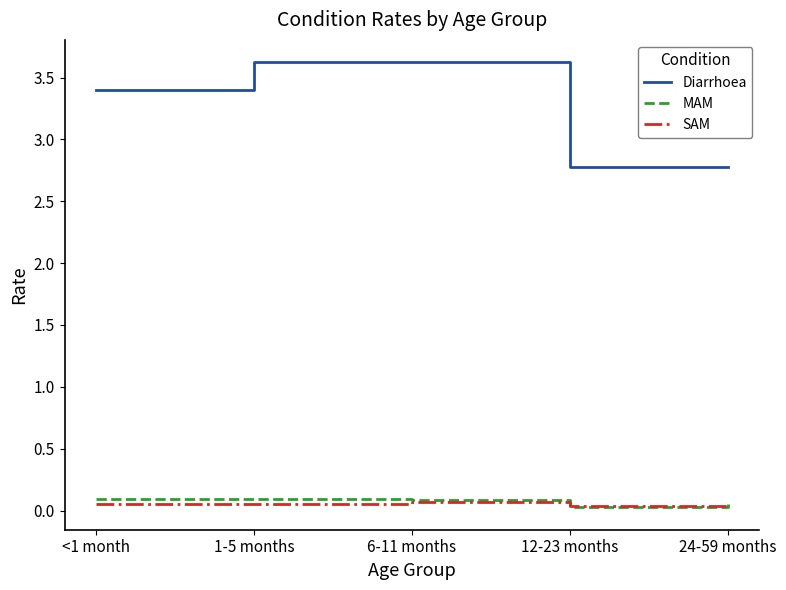

True or false: MAM and Diarrhoea intersect in this chart.

False